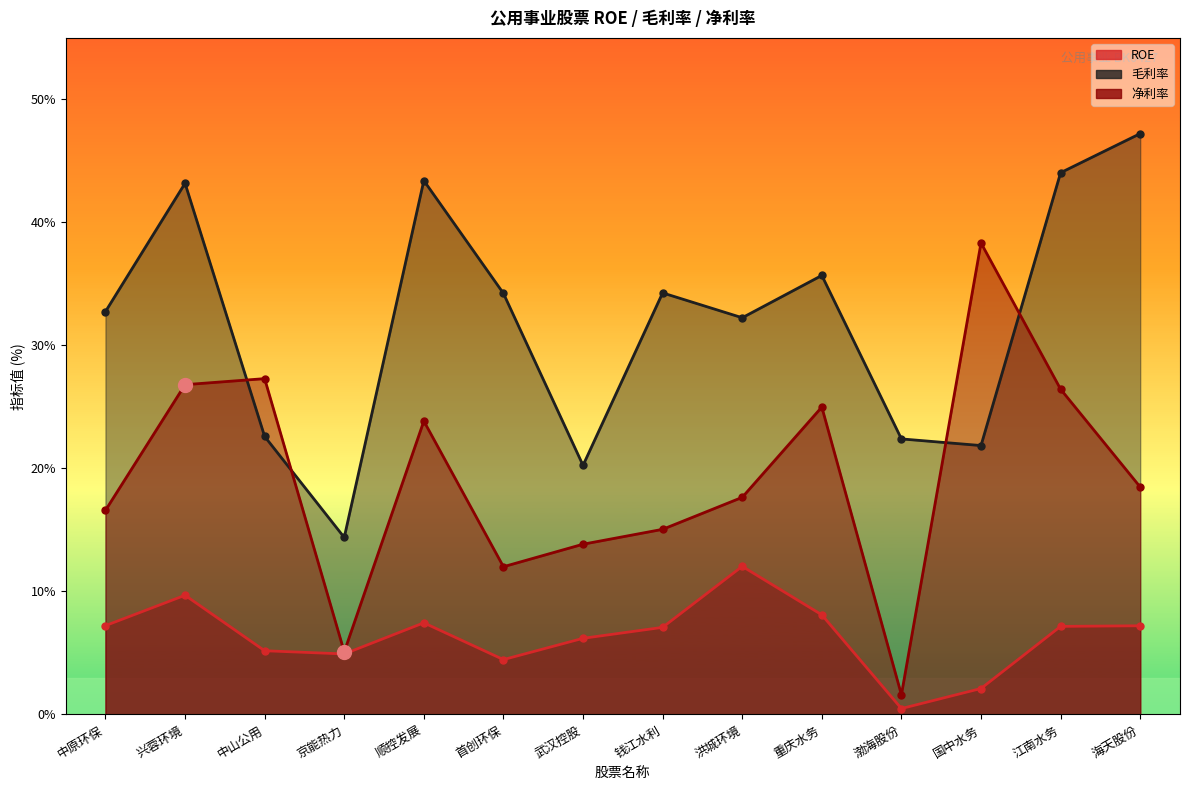

How many intersections are there between 净利率 and 毛利率?

4